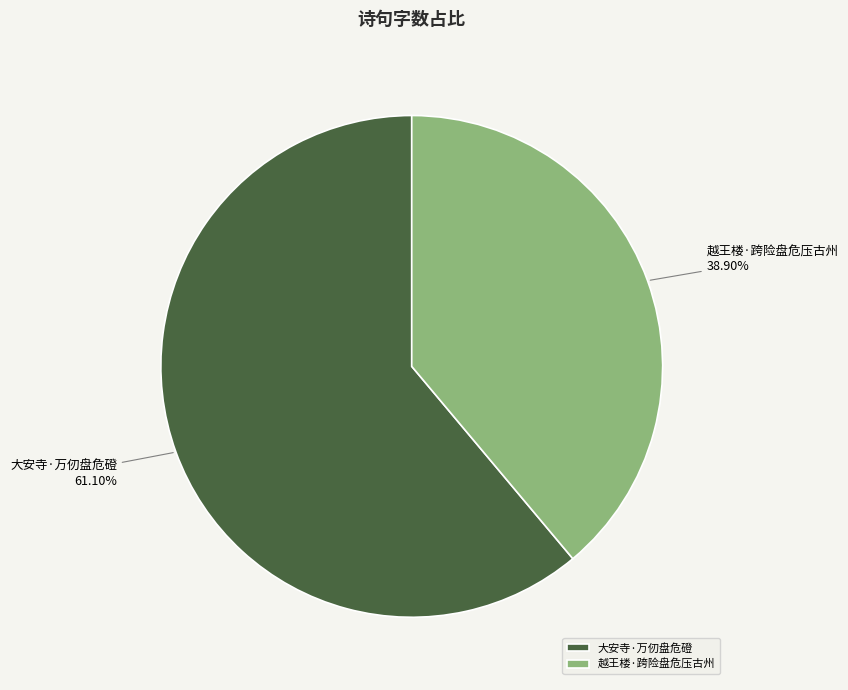

Approximately how many times larger is the value at 大安寺·万仞盘危磴 compared to 越王楼·跨险盘危压古州?

1.6